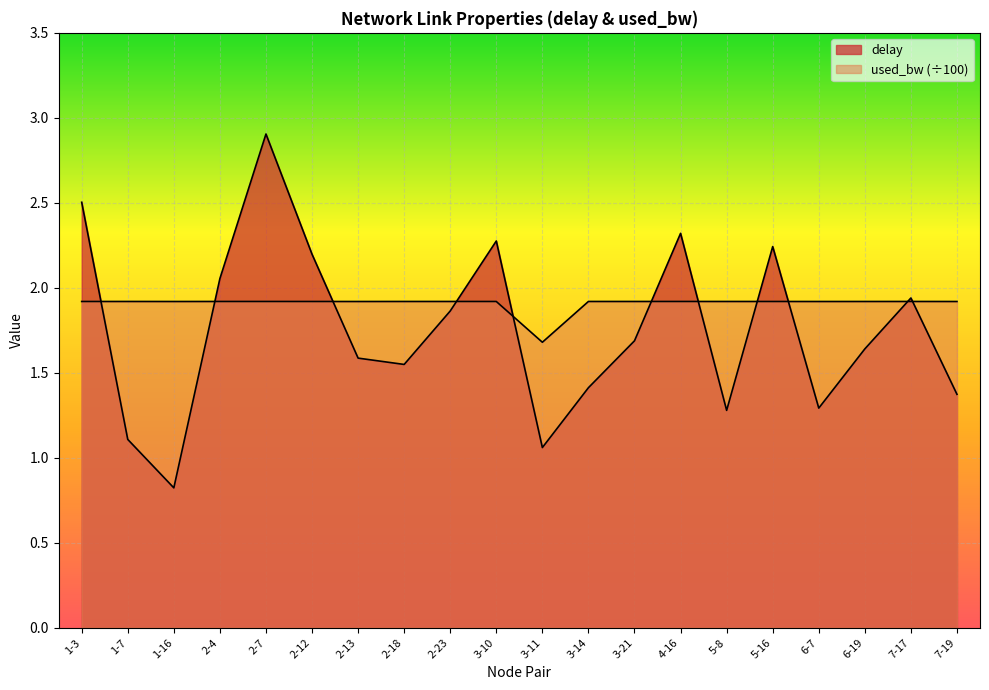

At which label is used_bw closest to 1?

3-11